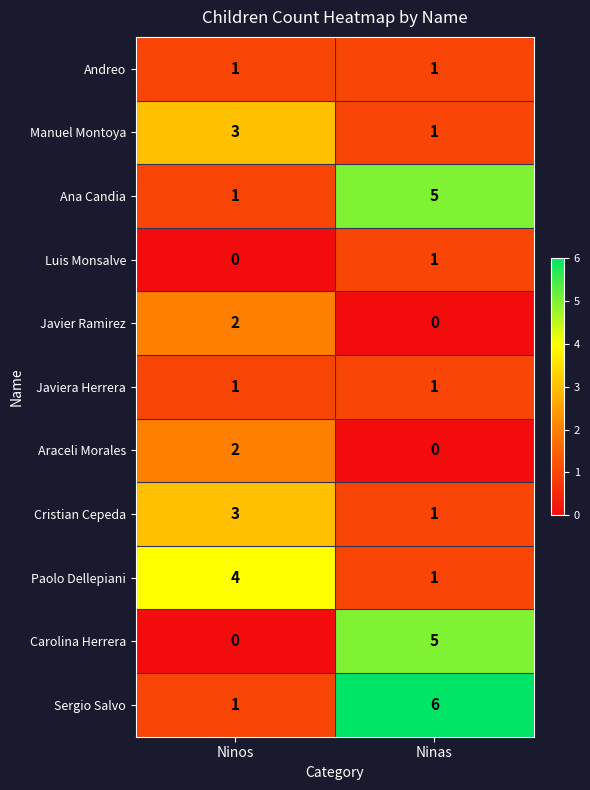

What is the difference between the Paolo Dellepiani values at Ninas and Ninos?

3